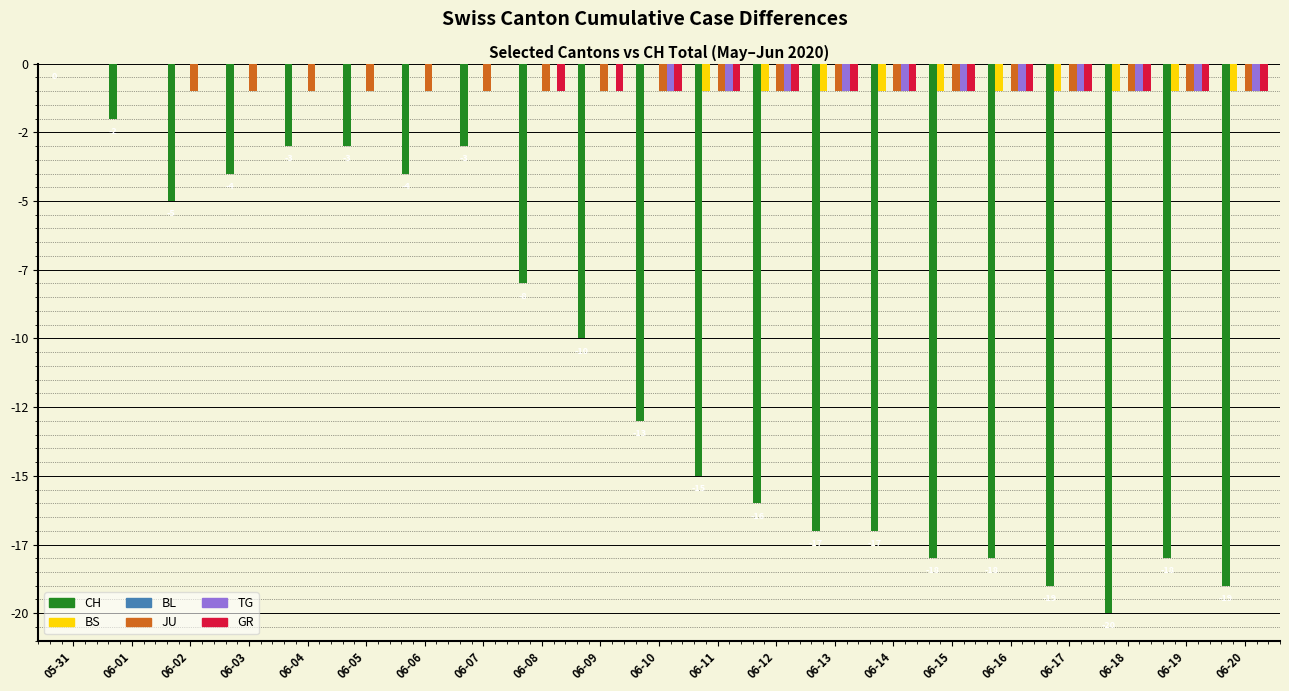

What is the total value across all series at 06-19?

-22